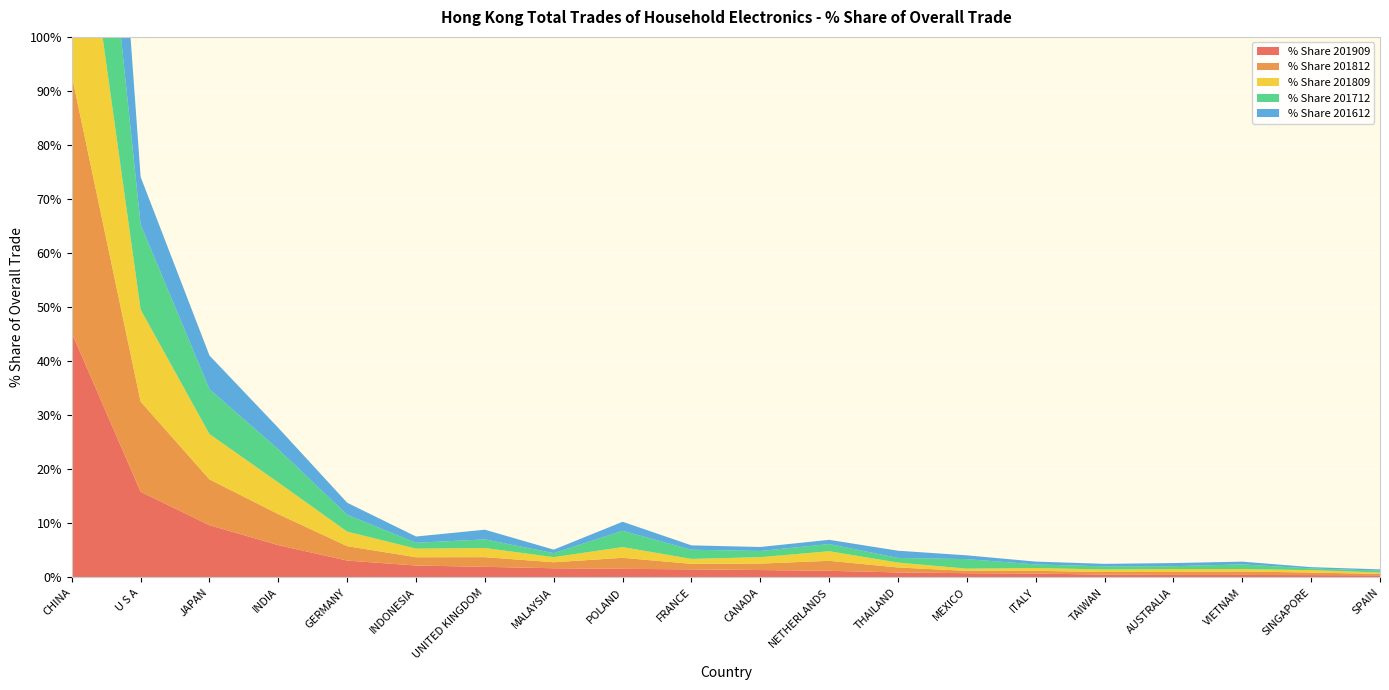

Reading right to left, what are all the values shown in this chart?

% Share 201909: 0.4	0.4	0.5	0.5	0.5	0.7	0.8	0.9	1.2	1.4	1.5	1.6	1.7	2.0	2.2	3.1	6.0	9.7	15.9	45.3
% Share 201812: 0.3	0.5	0.6	0.5	0.5	0.5	0.4	0.9	1.8	1.2	1.0	2.0	1.1	1.8	1.5	2.7	5.7	8.5	16.7	47.6
% Share 201809: 0.3	0.4	0.4	0.6	0.5	0.5	0.4	0.9	1.8	1.2	0.9	2.0	1.0	1.7	1.6	2.7	5.9	8.4	17.0	47.9
% Share 201712: 0.3	0.3	0.9	0.5	0.6	0.7	1.8	0.9	1.3	1.1	1.7	3.0	0.7	1.6	1.1	3.1	6.1	8.3	15.8	46.0
% Share 201612: 0.2	0.2	0.5	0.6	0.5	0.5	0.7	1.3	0.8	0.7	0.8	1.7	0.6	1.8	1.2	2.2	4.0	6.2	8.8	63.5